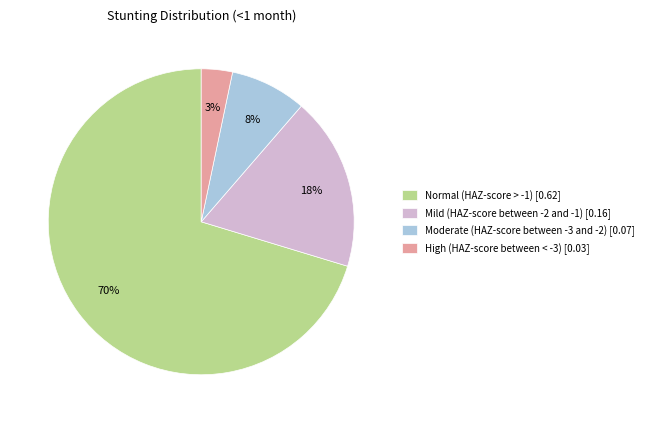

Rank the categories by value from highest to lowest.

Normal (HAZ-score > -1), Mild (HAZ-score between -2 and -1), Moderate (HAZ-score between -3 and -2), High (HAZ-score between < -3)